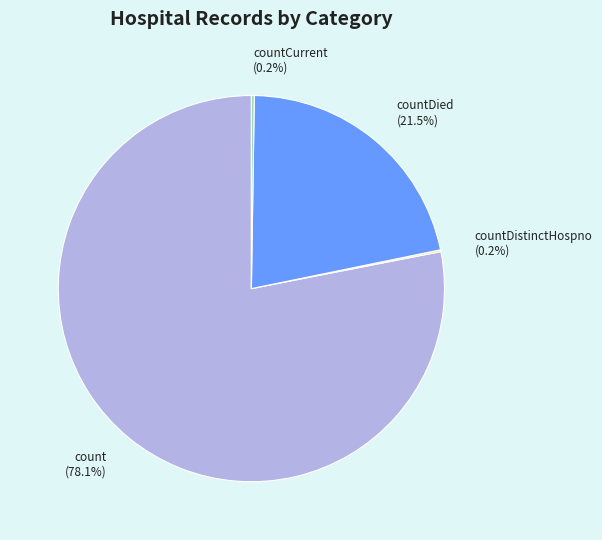

Is there any slice that represents more than half of the pie?

Yes